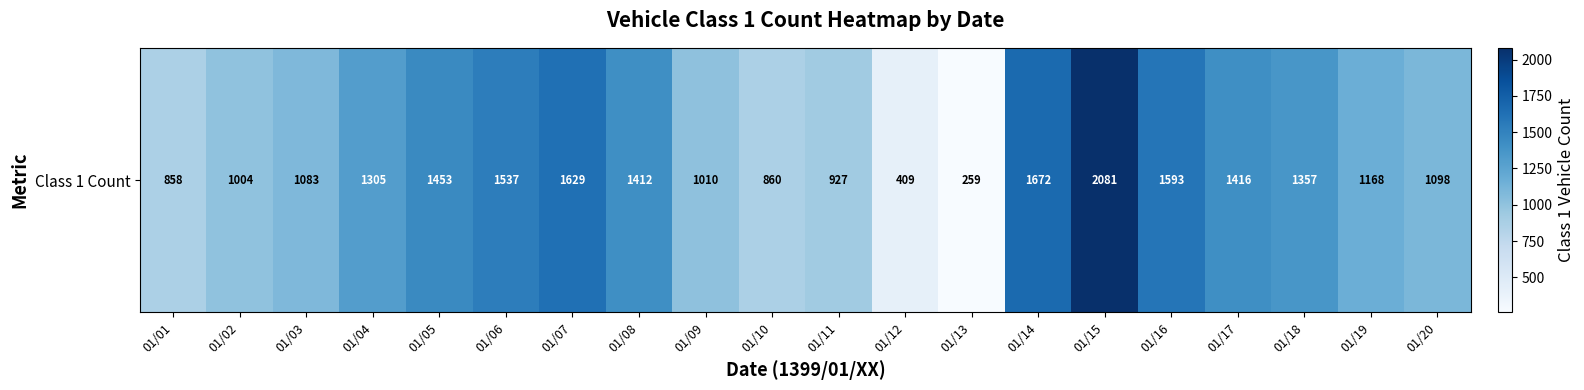

The chart shows a value of 1453 at 01/05. True or false?

True